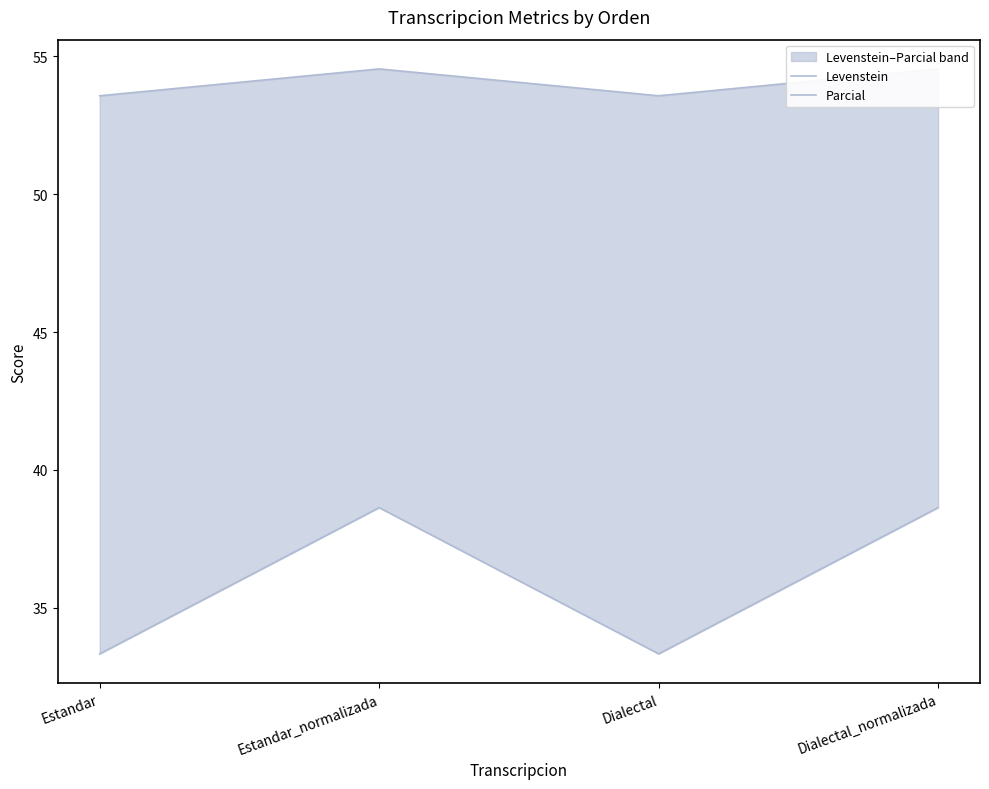

The Levenstein series shows 52.9 at Estandar. True or false?

False